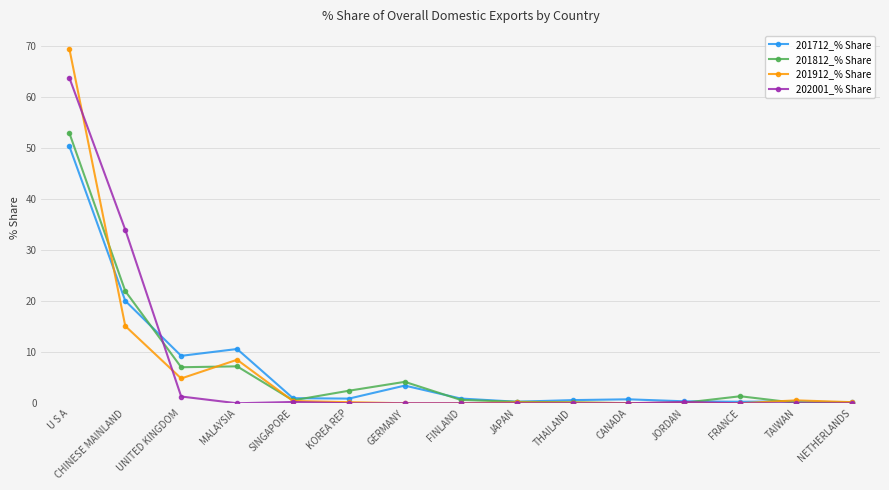

Which category has the highest value in the 201812_% Share series?

U S A